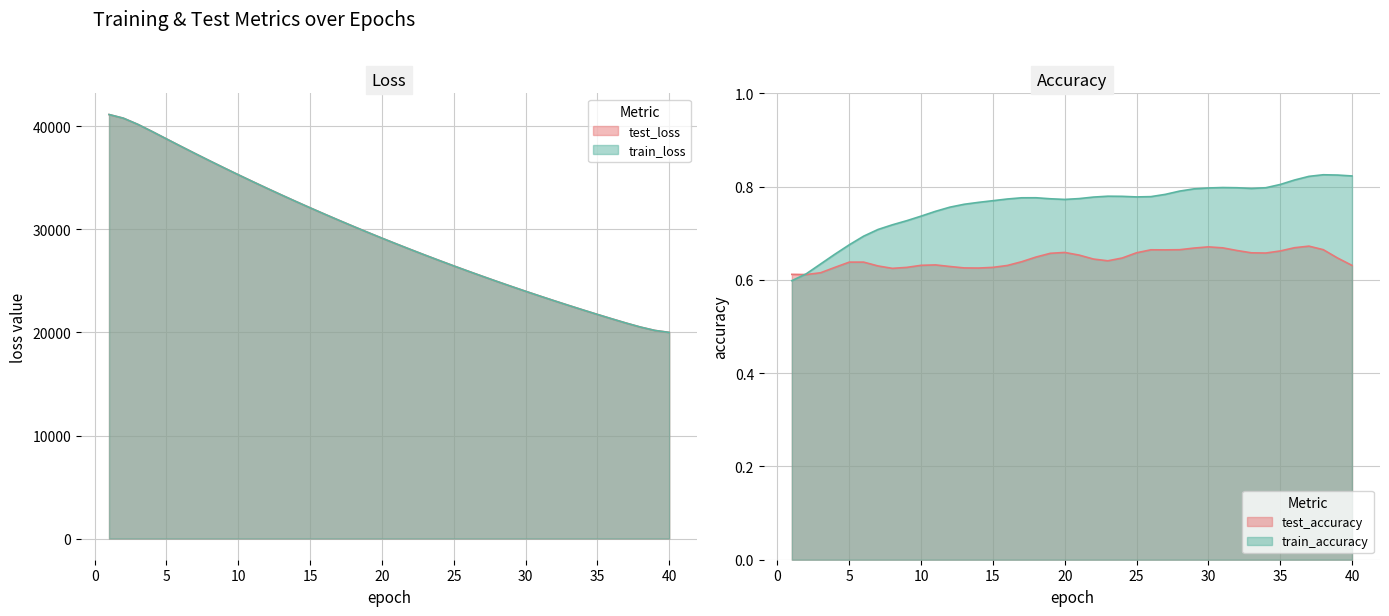

Which has a higher value, 1 or 32?

1